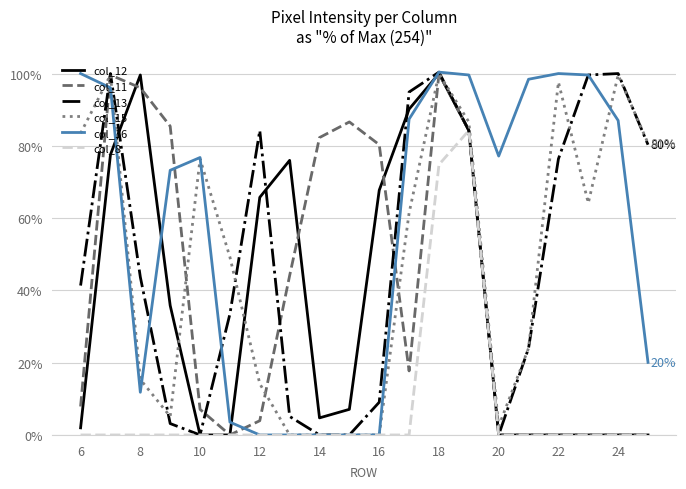

Which series has the largest total across all categories?

col_16